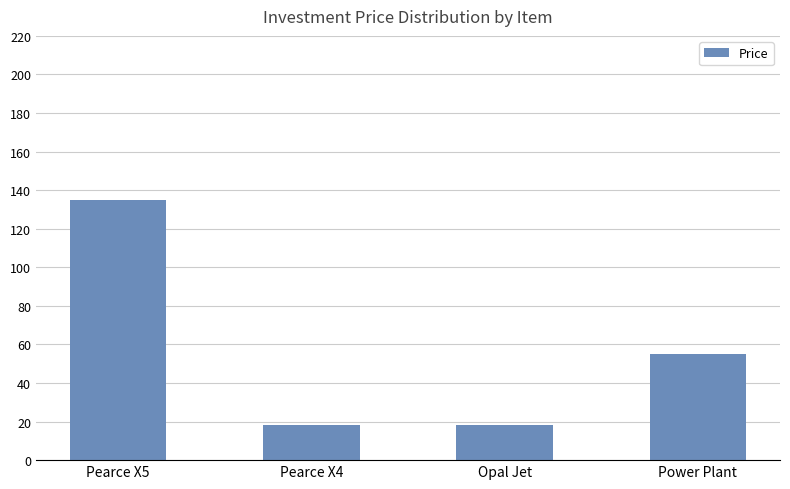

Does the chart contain any negative values?

No